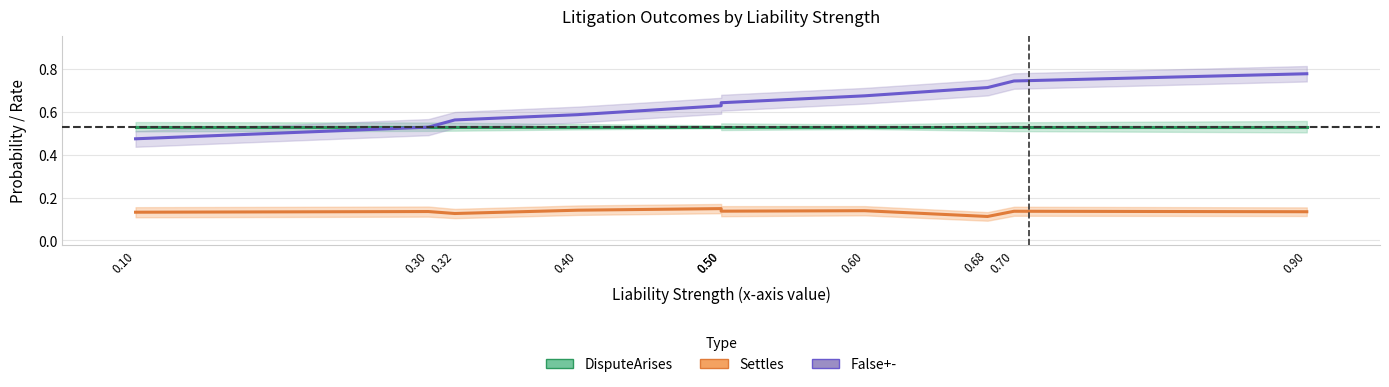

List the series in order of their peak value, highest first.

False+-, DisputeArises, Settles